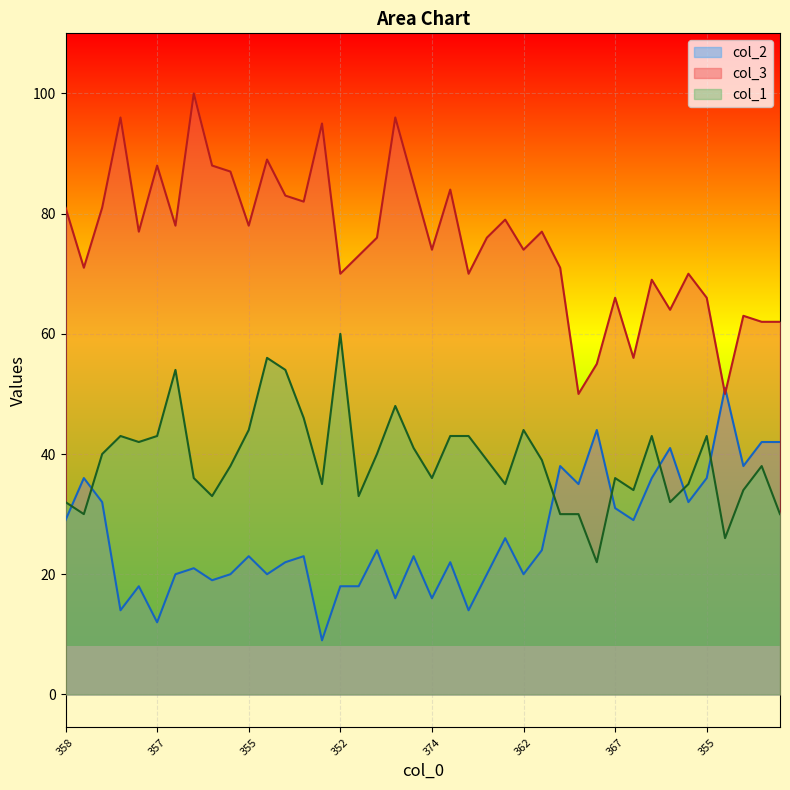

Between which two adjacent categories do col_2 and col_3 first intersect?

355 and 373